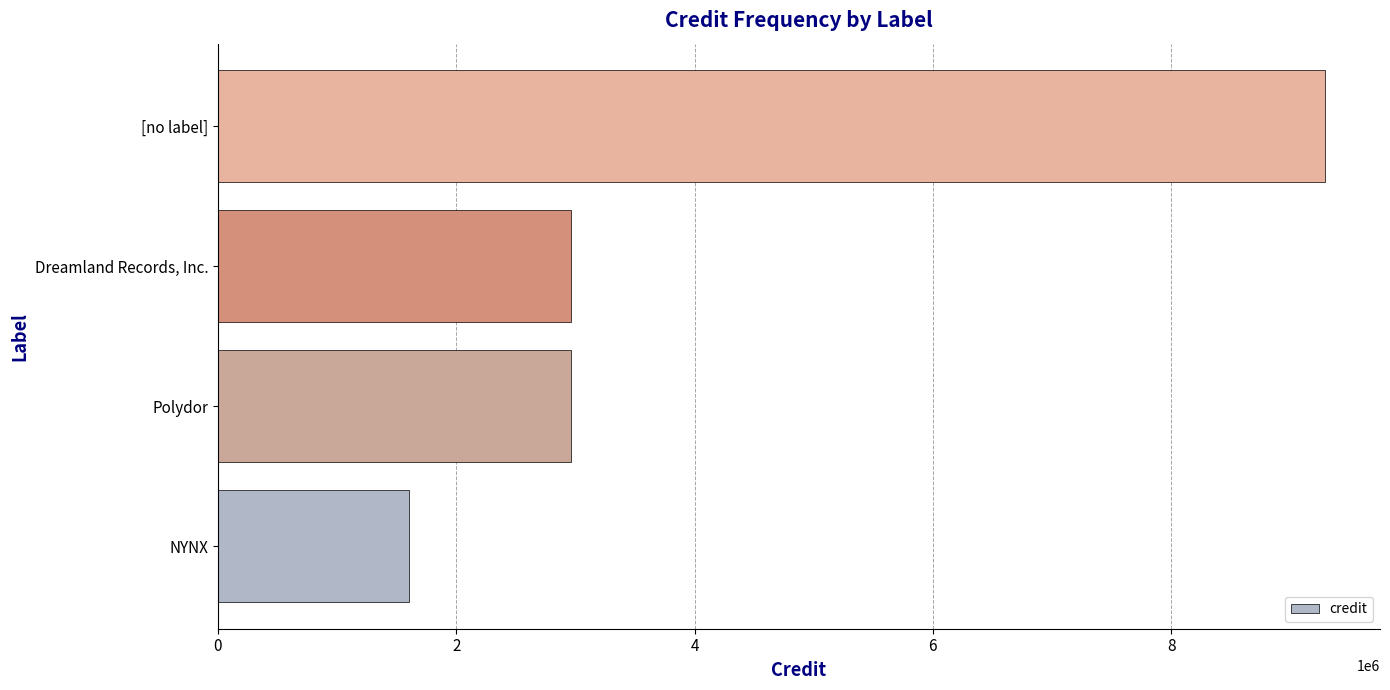

Are the bars horizontal?

Yes